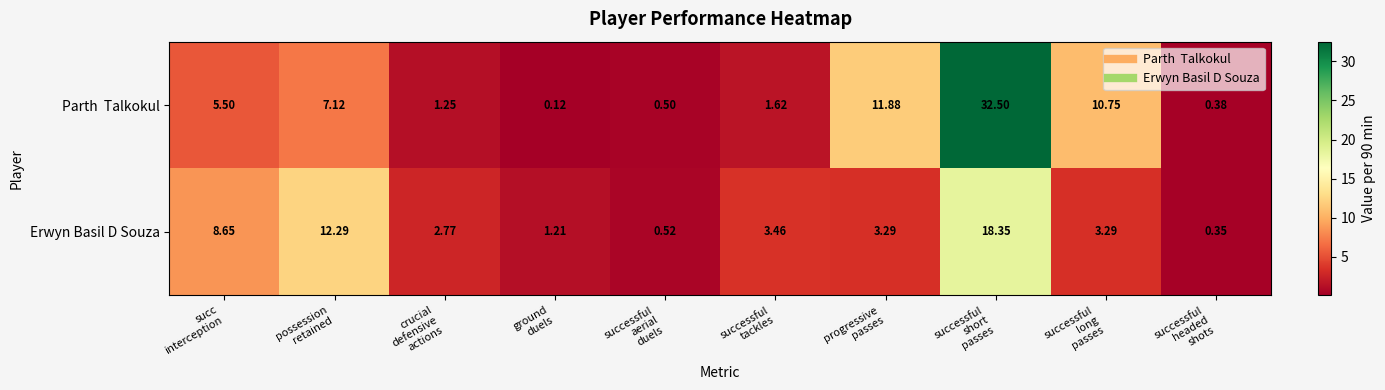

Count the number of data series in this chart.

2